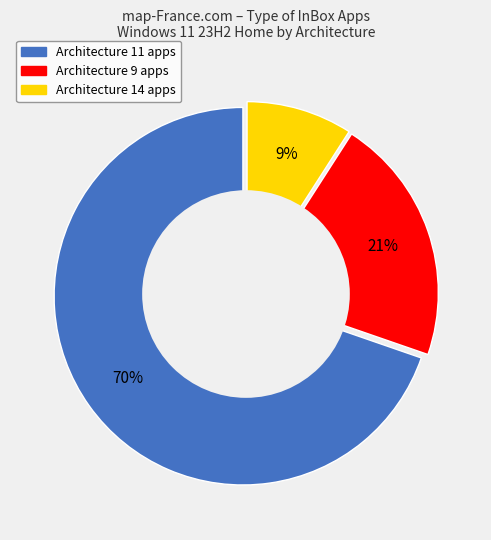

How many segments does this pie chart have?

3